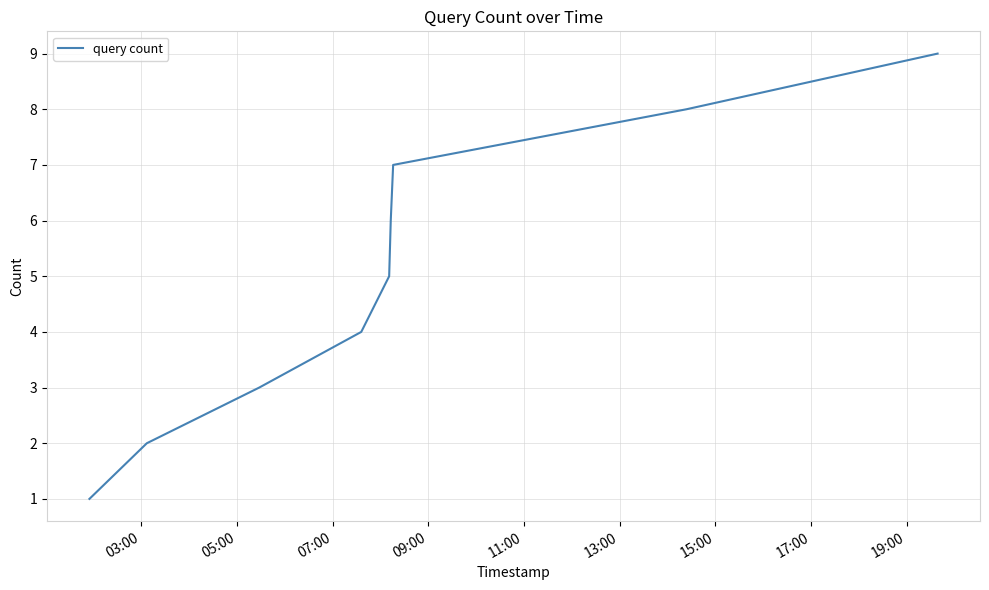

Reading right to left, transcribe all the data shown in this chart.

9	8	7	6	5	4	3	2	1